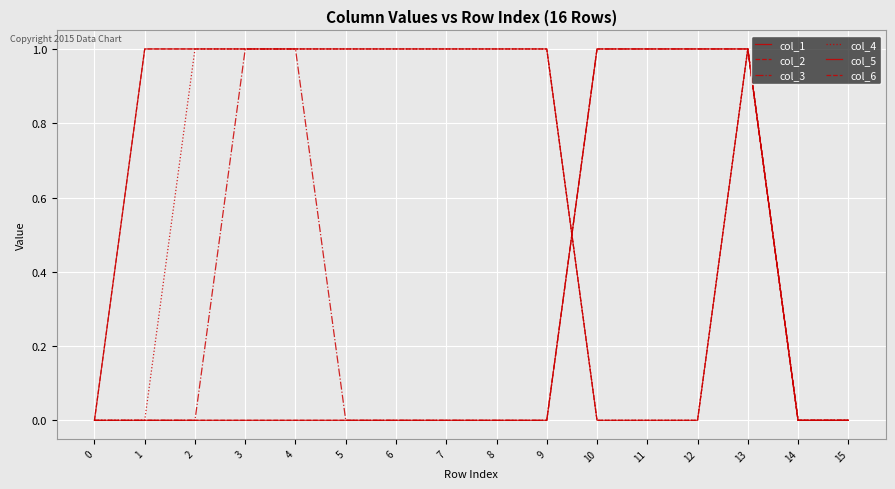

Where do col_3 and col_4 first cross each other?

9 and 10